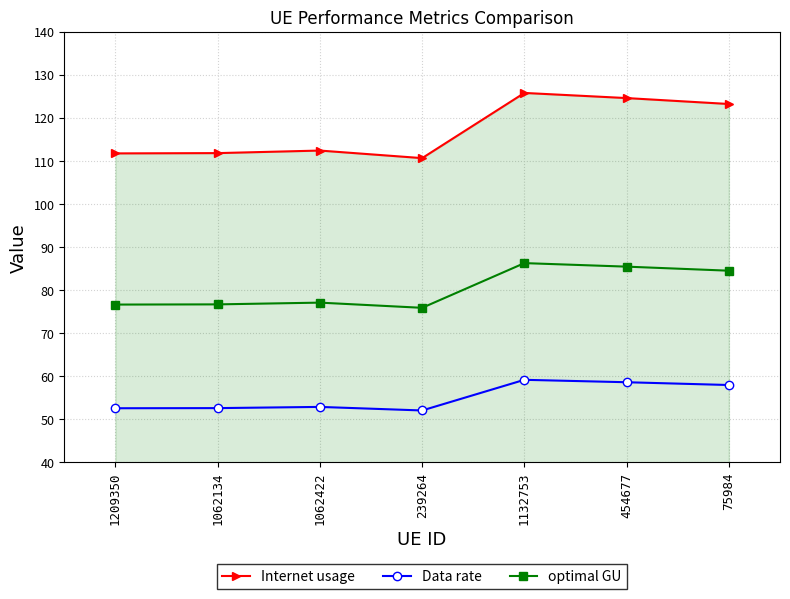

Rank the series at 1062422 from highest to lowest value.

Internet usage, optimal GU, Data rate